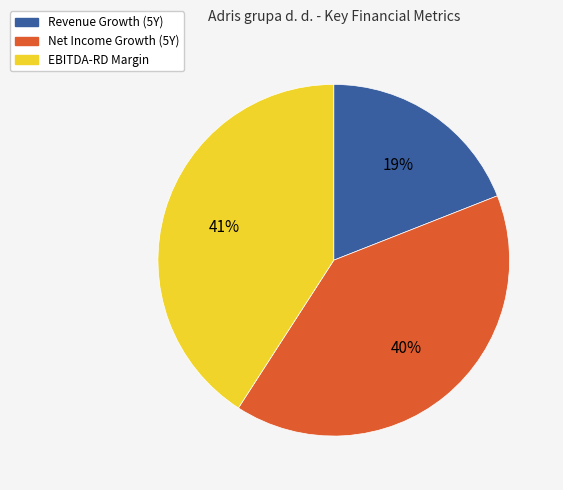

To the nearest percent, what is the difference between the largest and smallest slice percentages?

22%